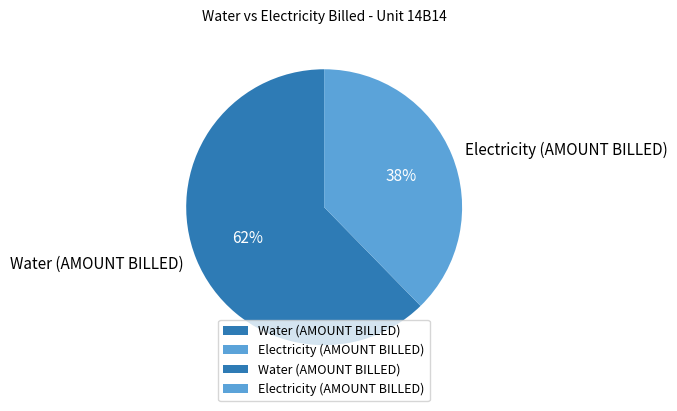

Count the number of slices in the pie.

2